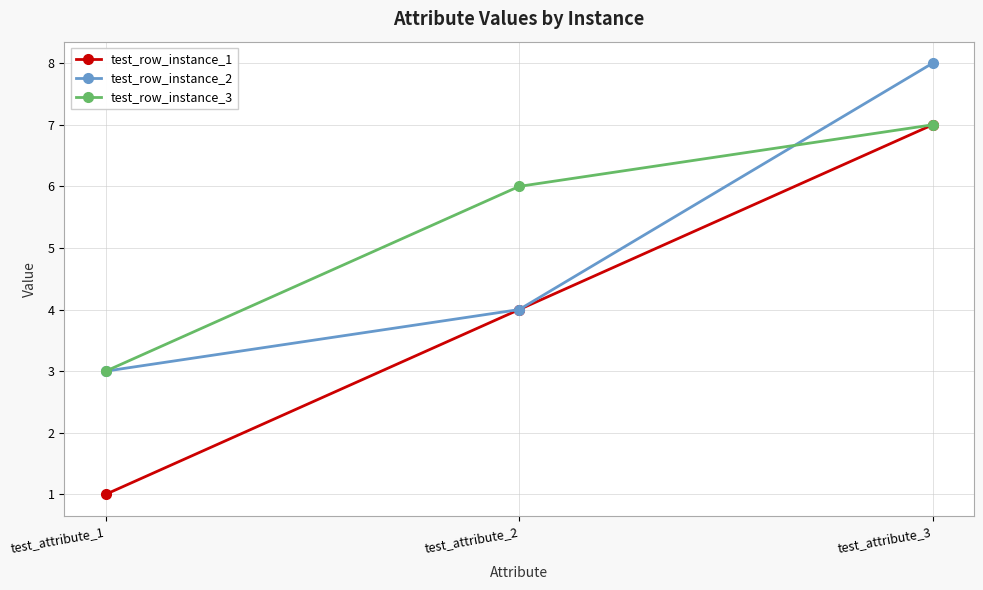

At which category does the chart reach its peak across all series?

test_attribute_3